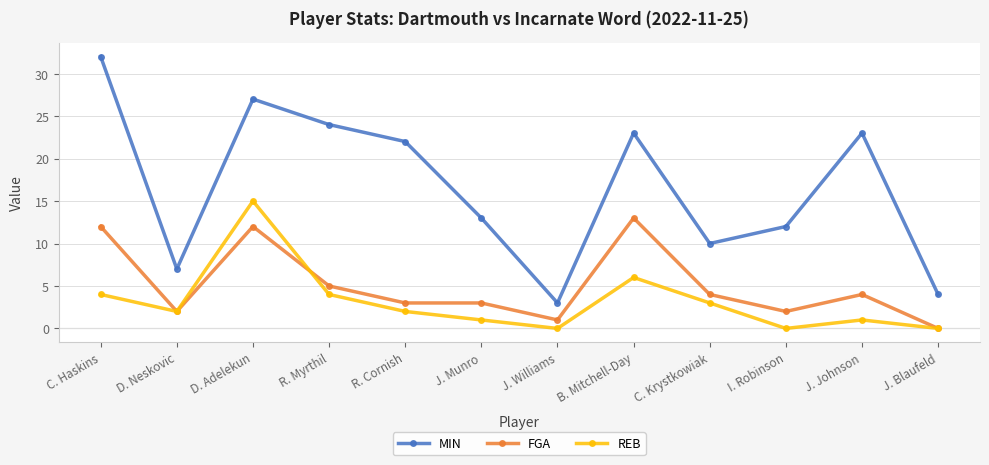

Between R. Myrthil and I. Robinson, which series saw the biggest shift?

MIN